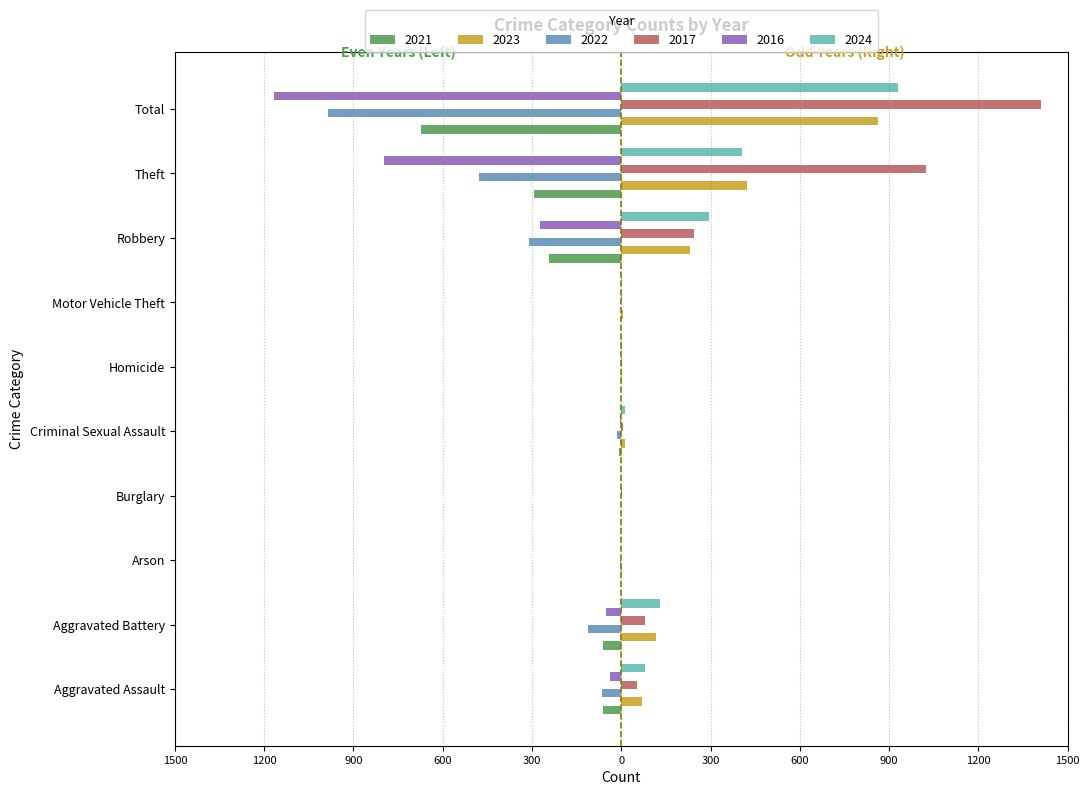

What are all the series names shown in the legend?

2021, 2023, 2022, 2017, 2016, 2024